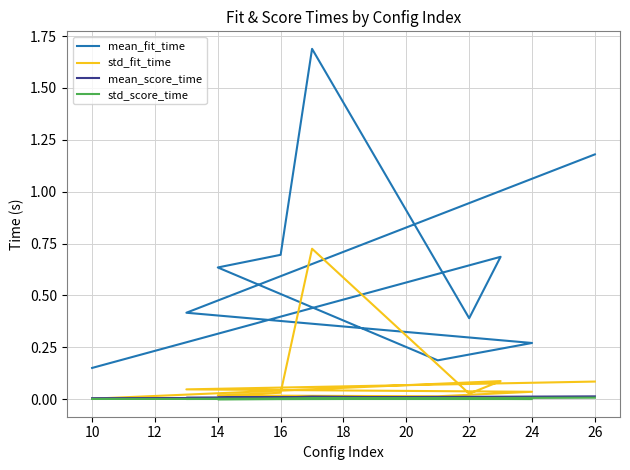

Does the chart display data point markers on the line(s)?

No